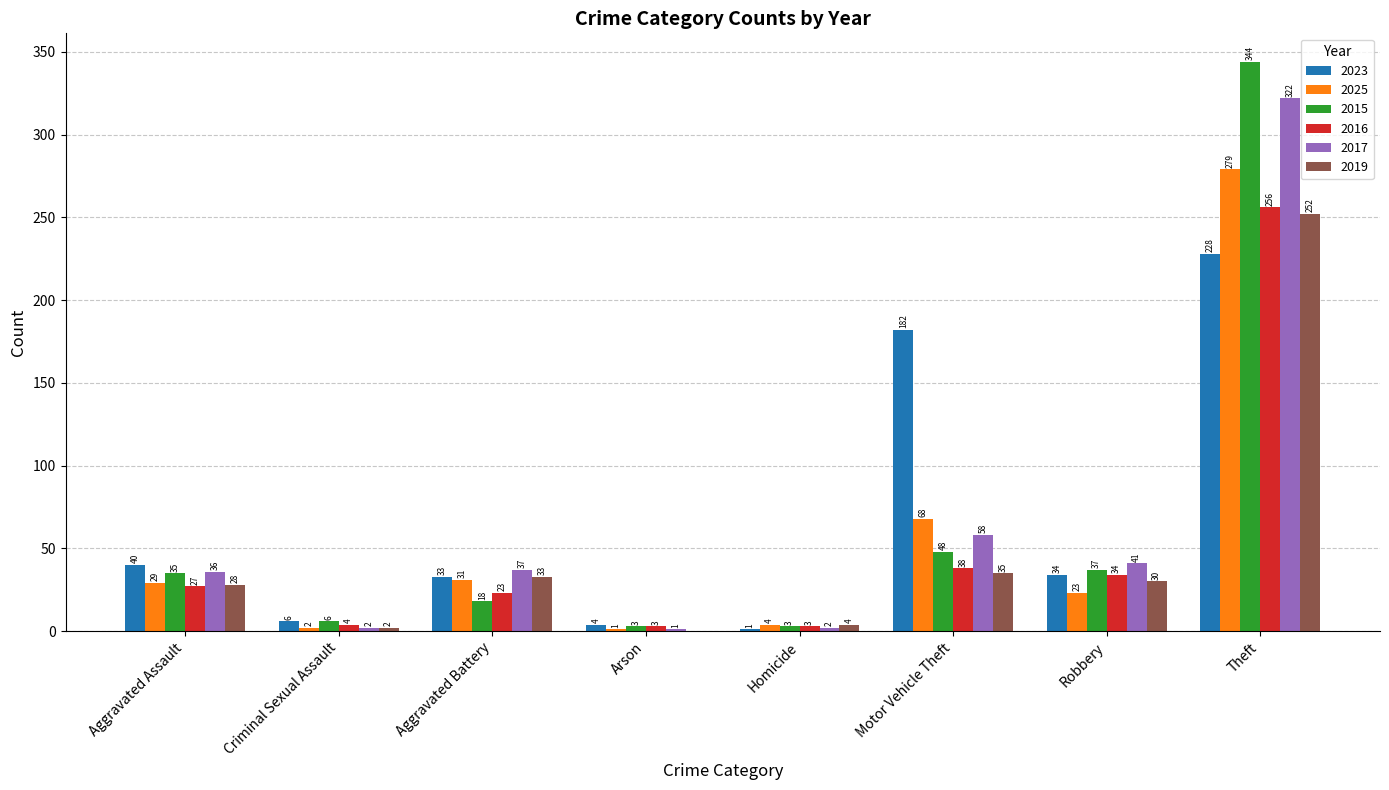

Is the value of 2015 at Arson greater than the value of 2025 at Aggravated Assault?

No